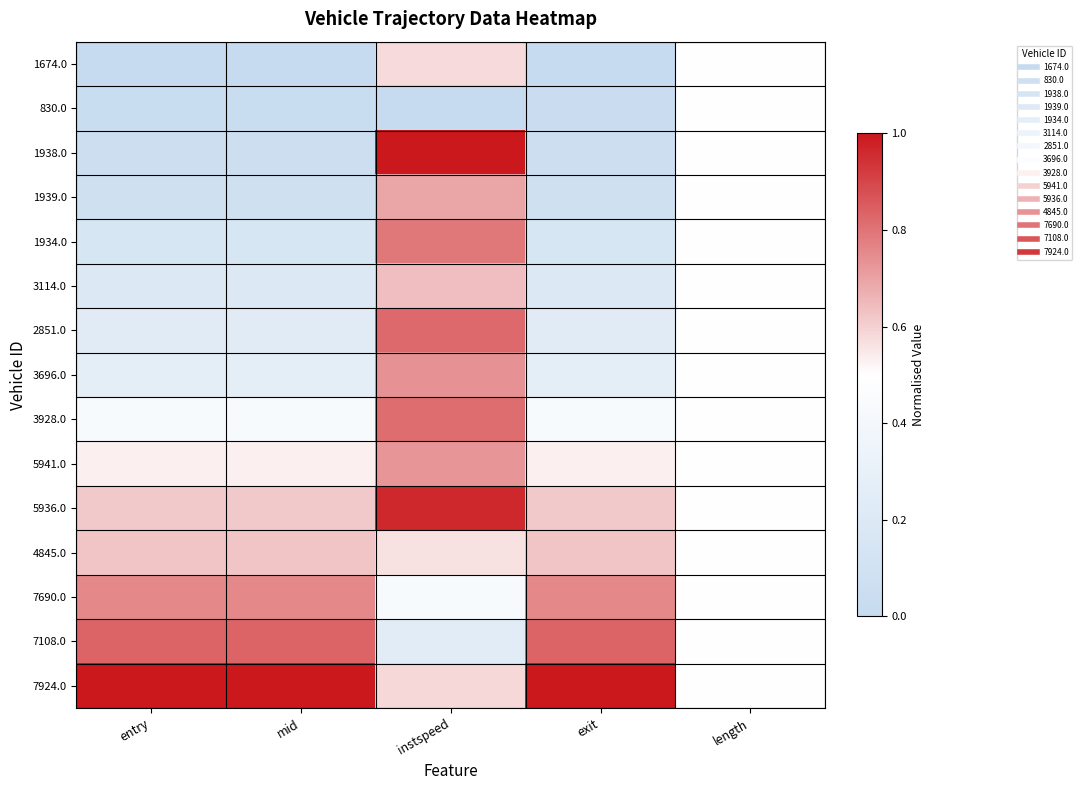

Reading left to right, list all the values displayed in this chart.

1674.0: entry=0.0	mid=0.0	instspeed=0.6	exit=0.0	length=0.5
830.0: entry=0.0	mid=0.0	instspeed=0.0	exit=0.0	length=0.5
1938.0: entry=0.1	mid=0.1	instspeed=1.0	exit=0.1	length=0.5
1939.0: entry=0.1	mid=0.1	instspeed=0.7	exit=0.1	length=0.5
1934.0: entry=0.2	mid=0.2	instspeed=0.8	exit=0.2	length=0.5
3114.0: entry=0.2	mid=0.2	instspeed=0.6	exit=0.2	length=0.5
2851.0: entry=0.2	mid=0.2	instspeed=0.8	exit=0.2	length=0.5
3696.0: entry=0.3	mid=0.3	instspeed=0.7	exit=0.3	length=0.5
3928.0: entry=0.4	mid=0.4	instspeed=0.8	exit=0.4	length=0.5
5941.0: entry=0.5	mid=0.5	instspeed=0.7	exit=0.5	length=0.5
5936.0: entry=0.6	mid=0.6	instspeed=1.0	exit=0.6	length=0.5
4845.0: entry=0.6	mid=0.6	instspeed=0.6	exit=0.6	length=0.5
7690.0: entry=0.8	mid=0.8	instspeed=0.4	exit=0.8	length=0.5
7108.0: entry=0.8	mid=0.8	instspeed=0.2	exit=0.8	length=0.5
7924.0: entry=1.0	mid=1.0	instspeed=0.6	exit=1.0	length=0.5